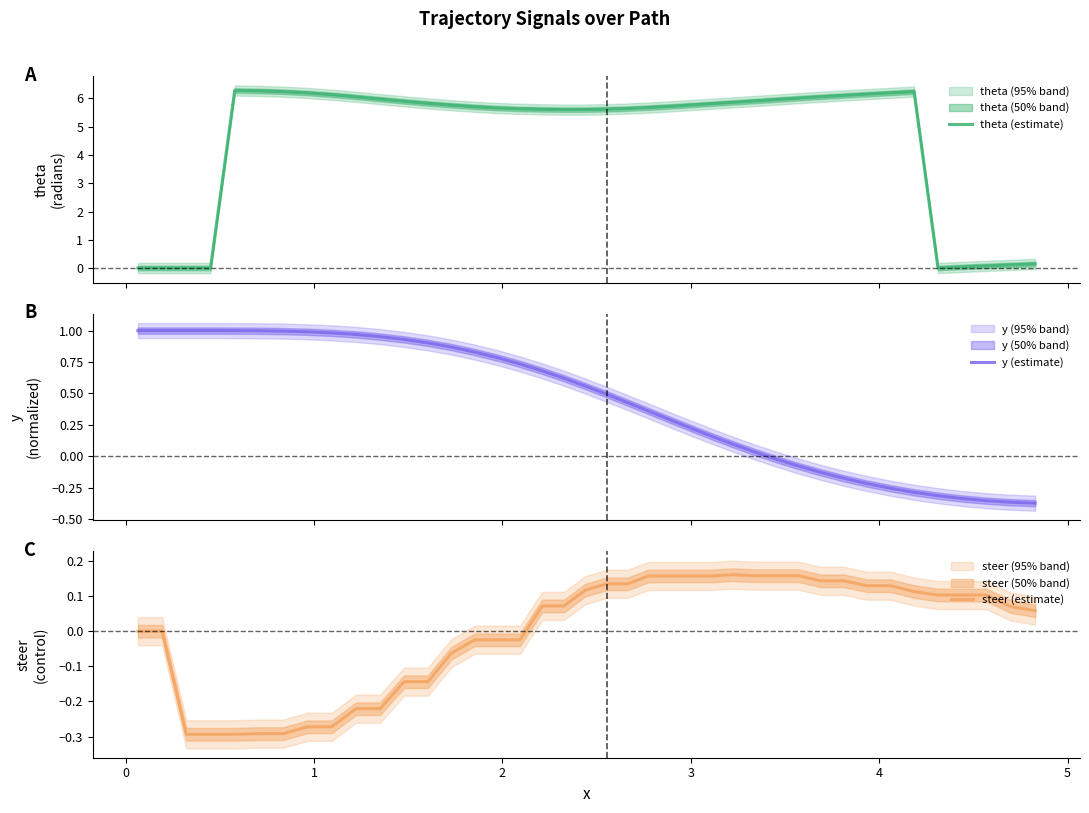

How many values in steer (estimate) are above zero?

23